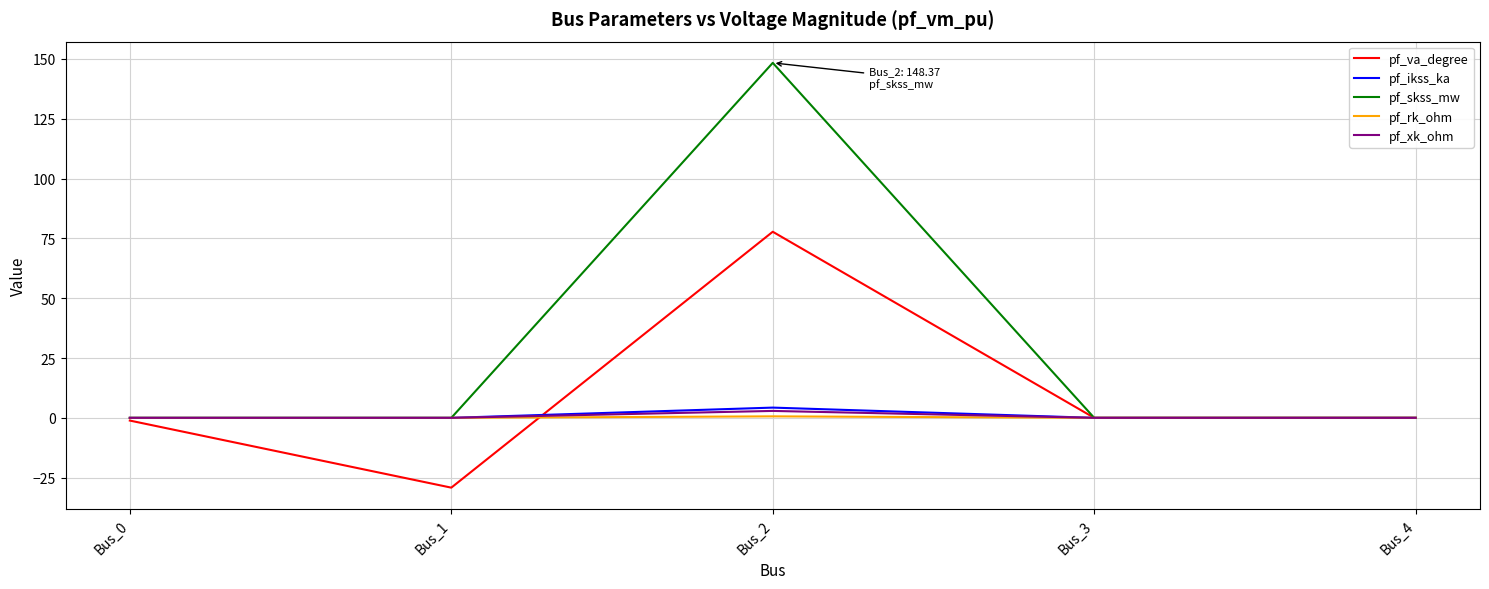

True or false: pf_skss_mw has more than 2 points higher than both neighbors.

False